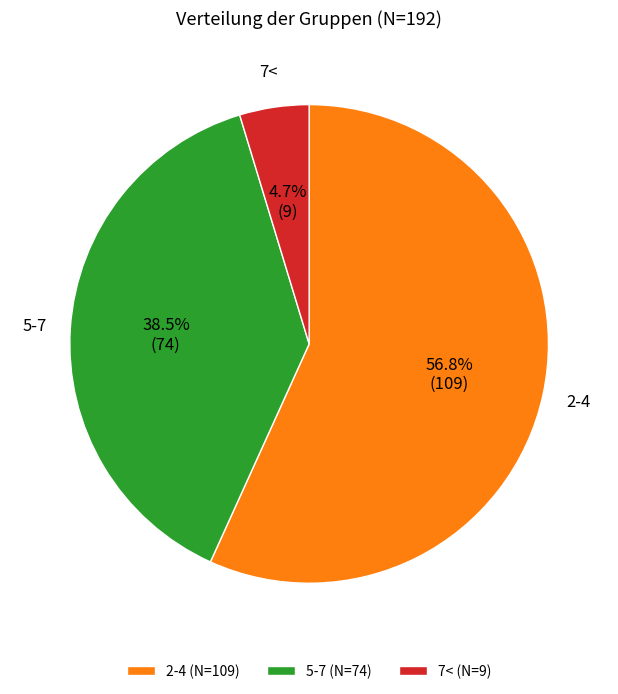

How many slices are in this pie chart?

3